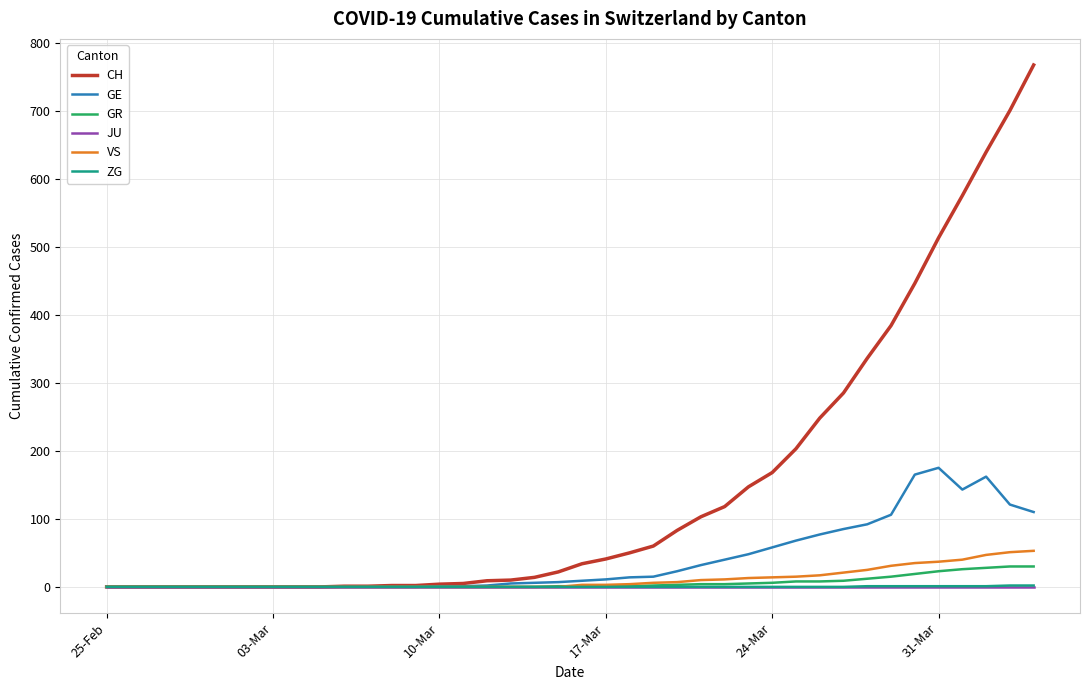

Which series has the largest total across all categories?

CH